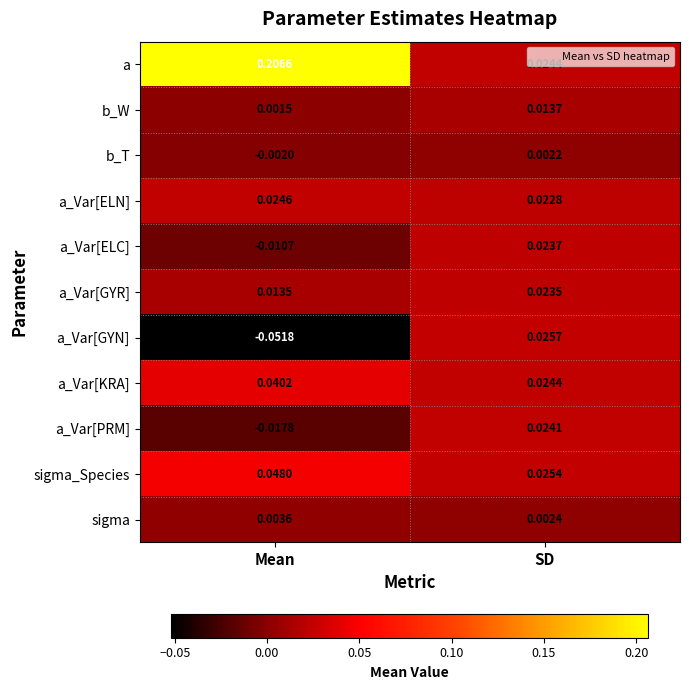

How many series are shown in this chart?

11